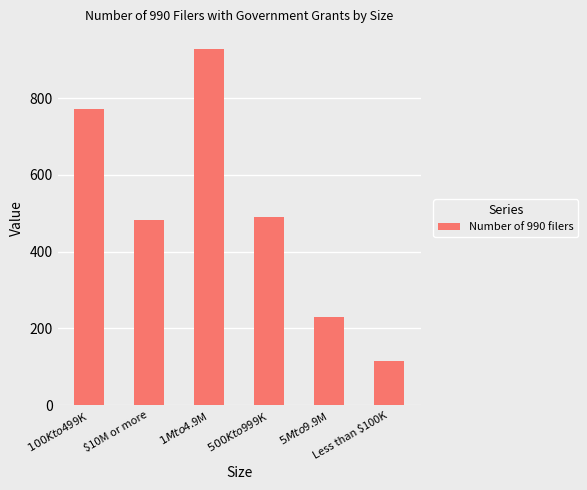

Which has a higher value, $10M or more or $1M to $4.9M?

$1M to $4.9M